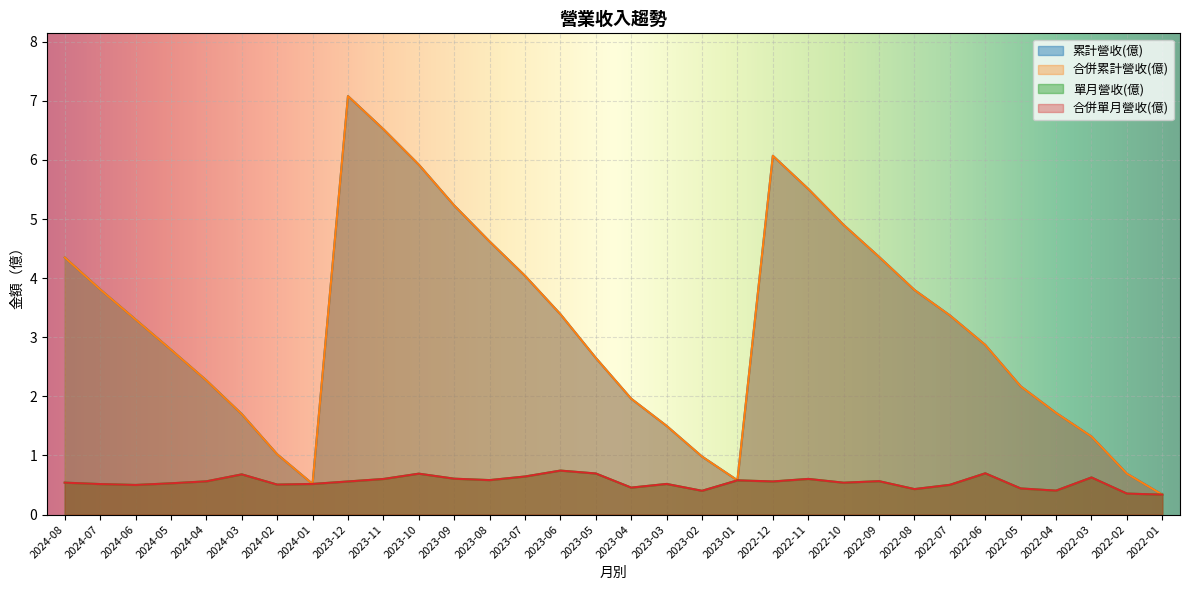

At which category is the sum across all series the highest?

2023-12